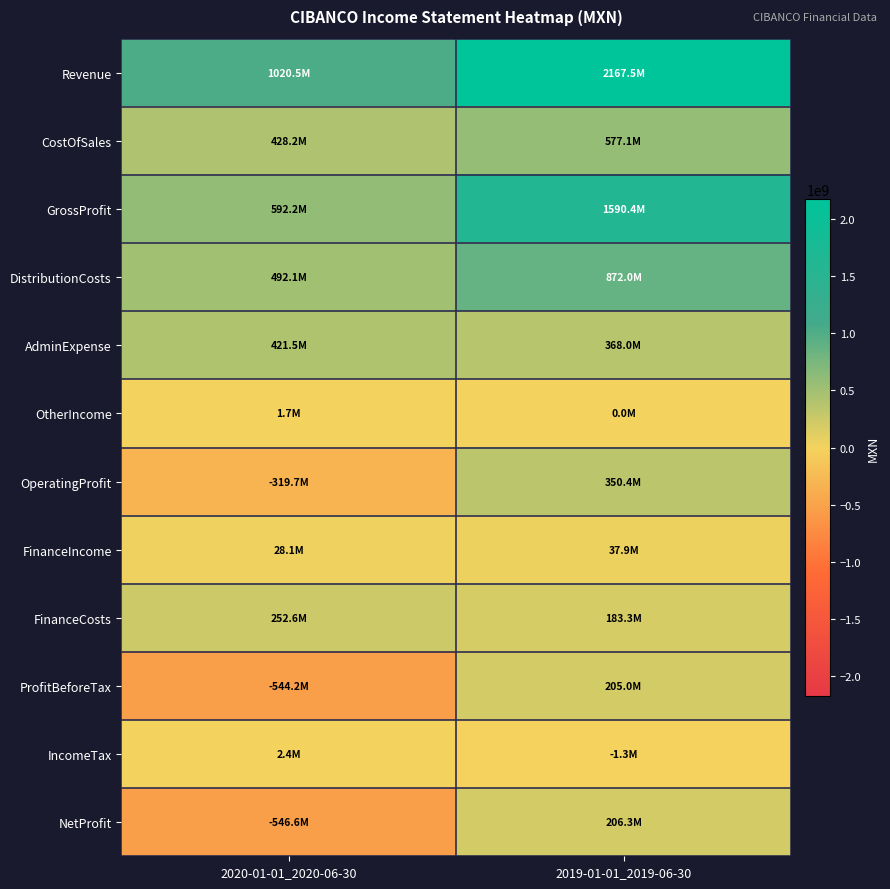

Reading left to right, transcribe all the data shown in this chart.

Revenue: 2020-01-01_2020-06-30=1020476000	2019-01-01_2019-06-30=2167475000
CostOfSales: 2020-01-01_2020-06-30=428232000	2019-01-01_2019-06-30=577102000
GrossProfit: 2020-01-01_2020-06-30=592244000	2019-01-01_2019-06-30=1590373000
DistributionCosts: 2020-01-01_2020-06-30=492116000	2019-01-01_2019-06-30=871958000
AdminExpense: 2020-01-01_2020-06-30=421543000	2019-01-01_2019-06-30=367995000
OtherIncome: 2020-01-01_2020-06-30=1713000	2019-01-01_2019-06-30=0
OperatingProfit: 2020-01-01_2020-06-30=-319702000	2019-01-01_2019-06-30=350420000
FinanceIncome: 2020-01-01_2020-06-30=28111000	2019-01-01_2019-06-30=37938000
FinanceCosts: 2020-01-01_2020-06-30=252636000	2019-01-01_2019-06-30=183349000
ProfitBeforeTax: 2020-01-01_2020-06-30=-544227000	2019-01-01_2019-06-30=205009000
IncomeTax: 2020-01-01_2020-06-30=2407000	2019-01-01_2019-06-30=-1274000
NetProfit: 2020-01-01_2020-06-30=-546634000	2019-01-01_2019-06-30=206283000